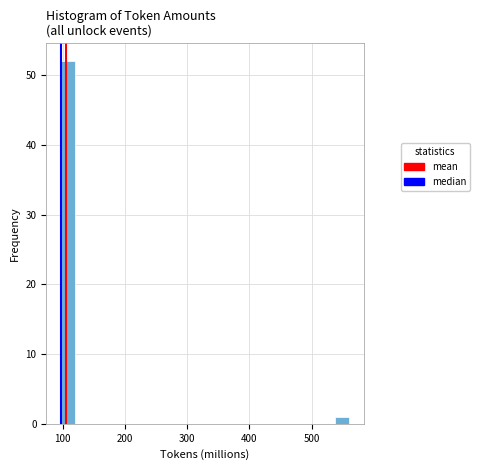

Around what value on the x-axis is the tallest bar? Give the approximate position of its centre, as read against the axis.

110